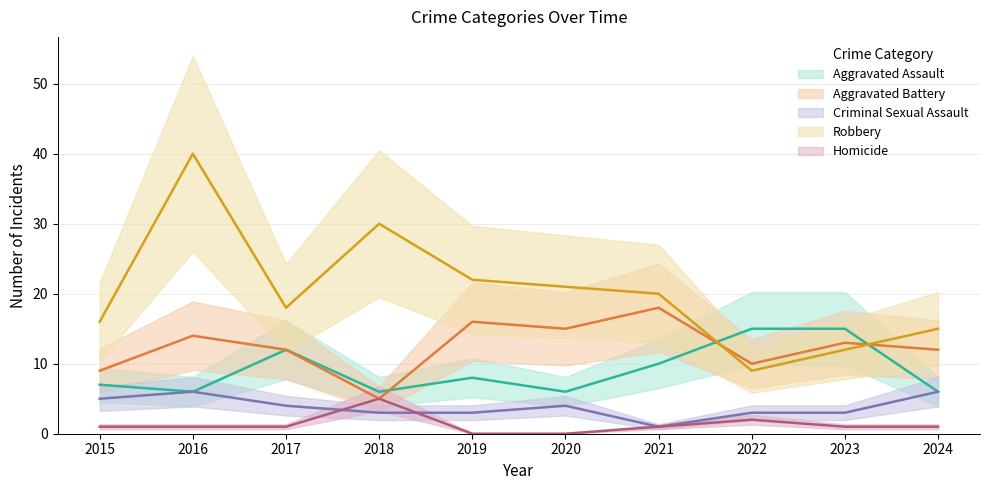

What is the difference between the highest and lowest values at 2015?

15